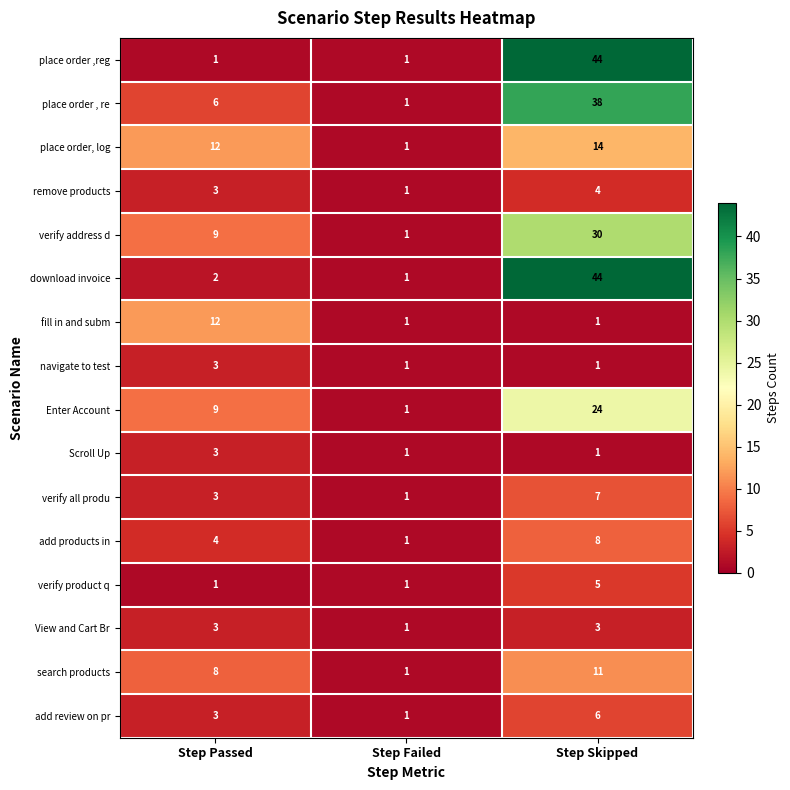

What is the total value across all series at Step Passed?

82